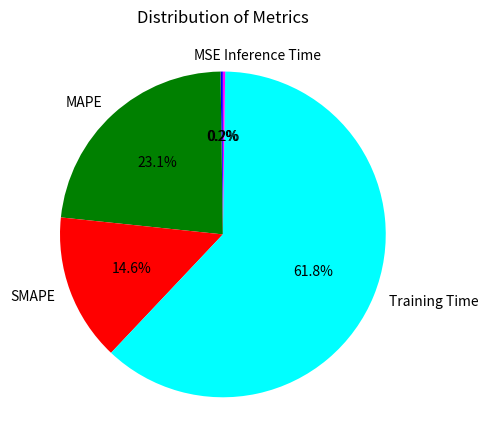

What portion of the pie excludes SMAPE?

85.4%